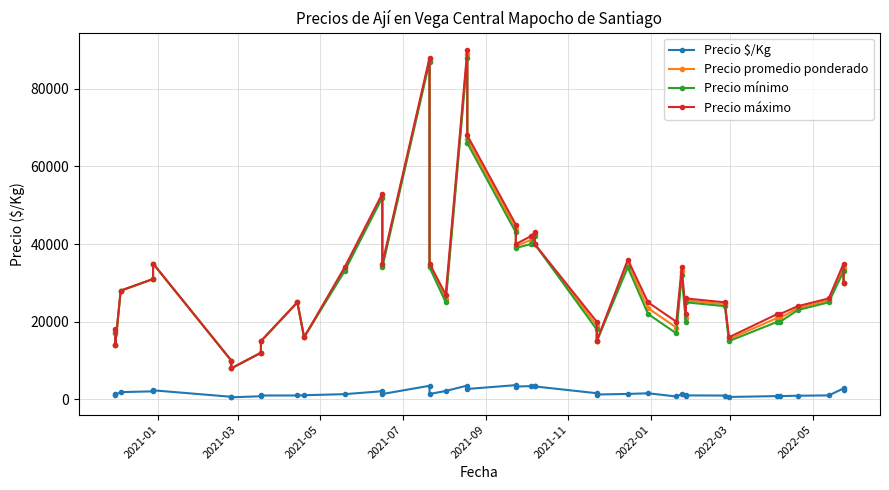

What is the value of the Precio $/Kg point at the 19th from the left?

2680